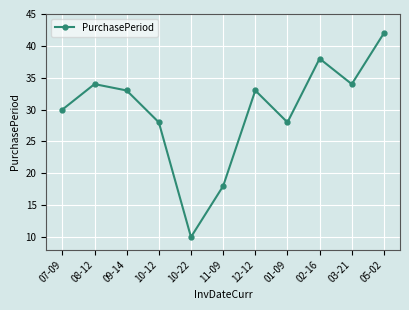

How many points are higher than both their immediate neighbors (excluding endpoints)?

3